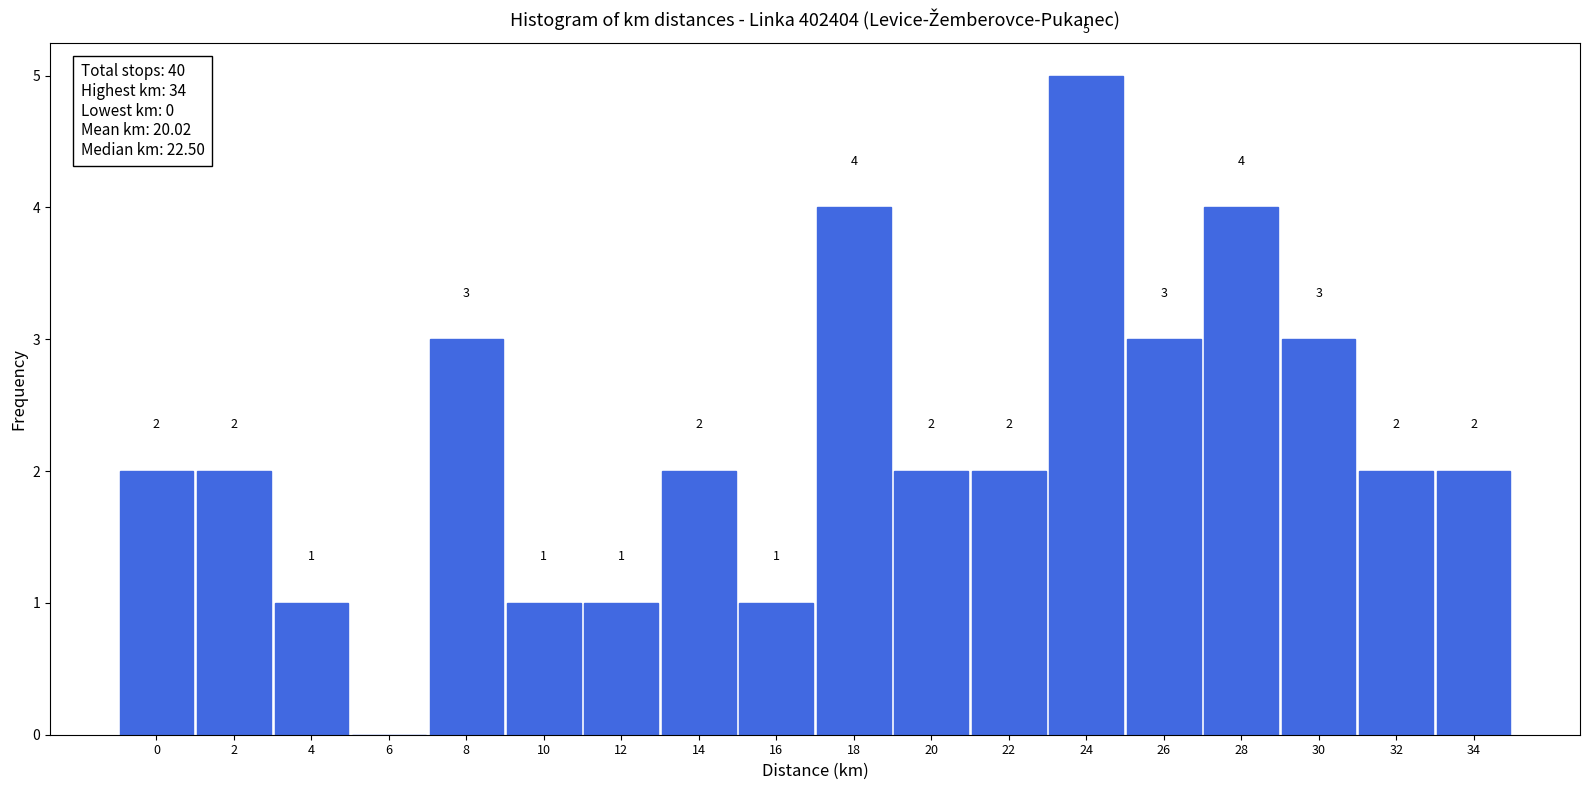

Reading left to right, transcribe all the data shown in this chart.

0=2	2=2	4=1	6=0	8=3	10=1	12=1	14=2	16=1	18=4	20=2	22=2	24=5	26=3	28=4	30=3	32=2	34=2